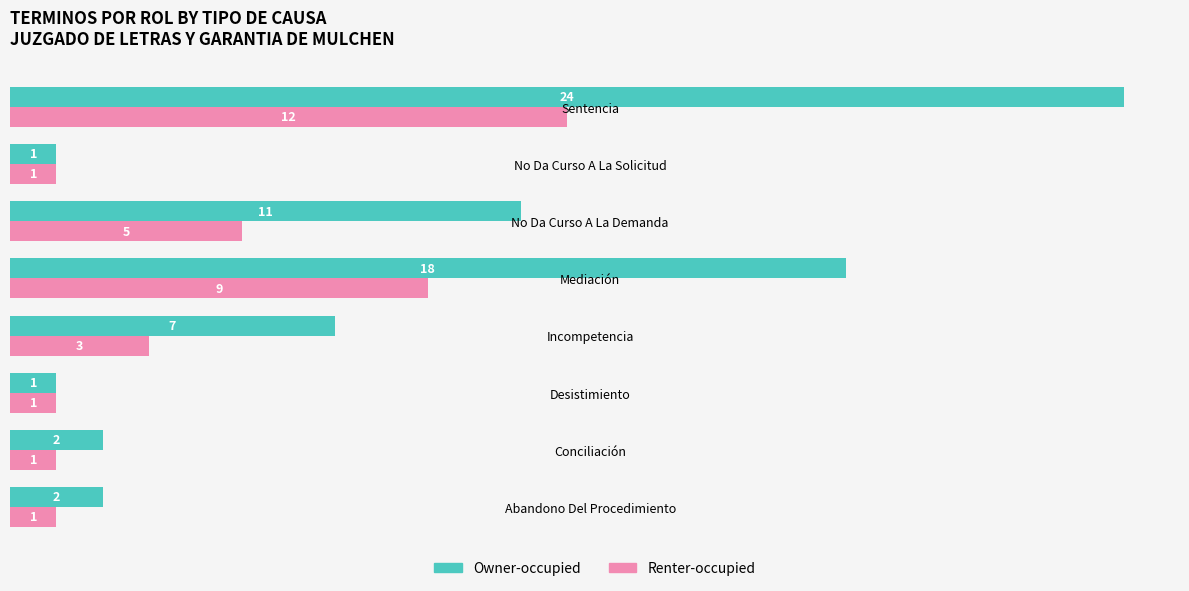

Which series has the largest total across all categories?

Owner-occupied